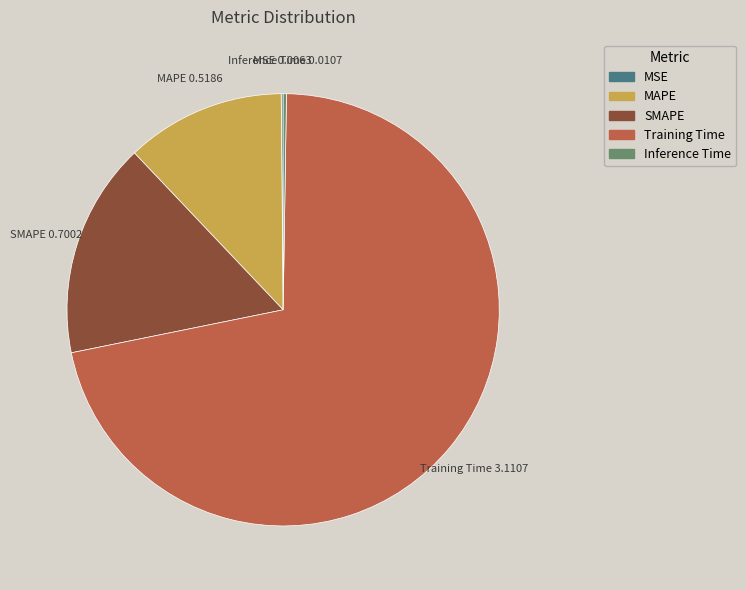

Which has a higher value, SMAPE or Training Time?

Training Time